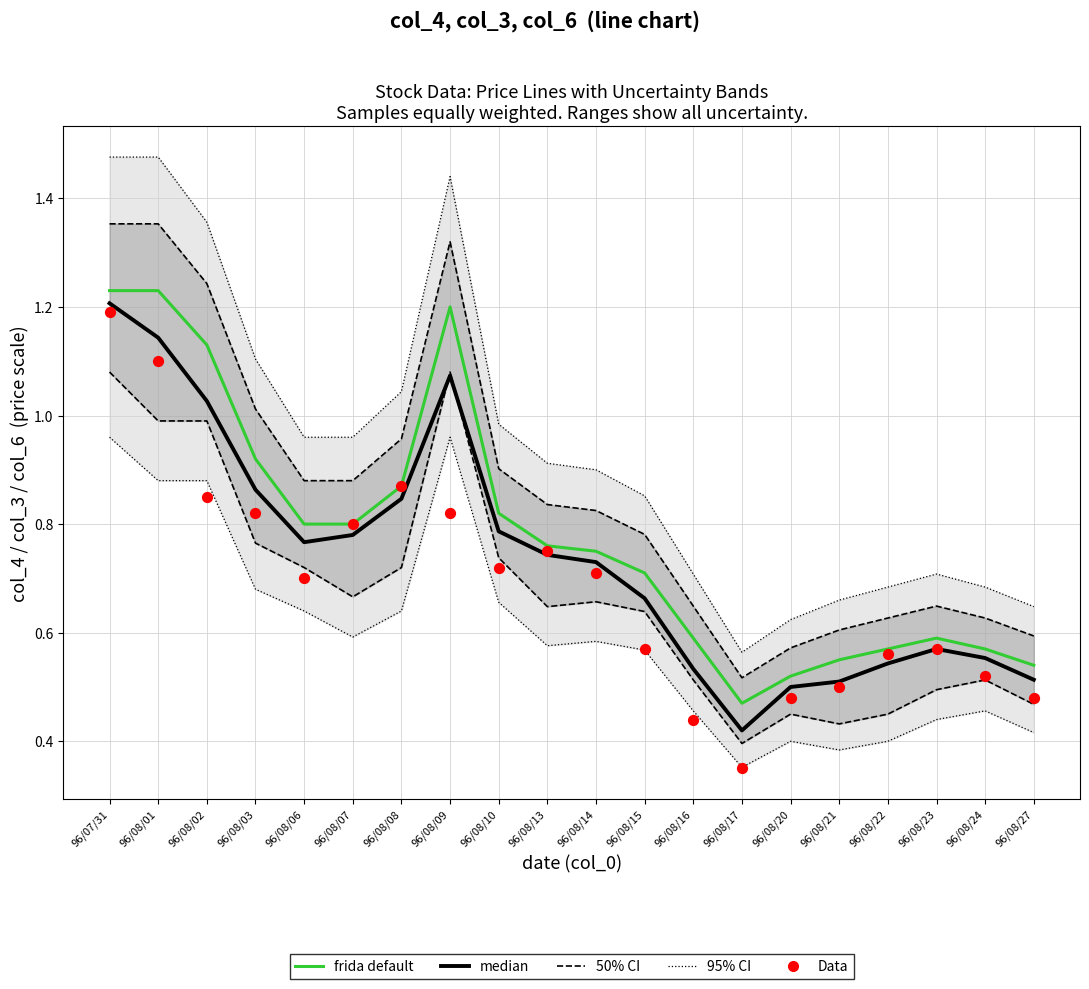

What are all the series names shown in the legend?

95% CI, 50% CI, median, frida default, Data